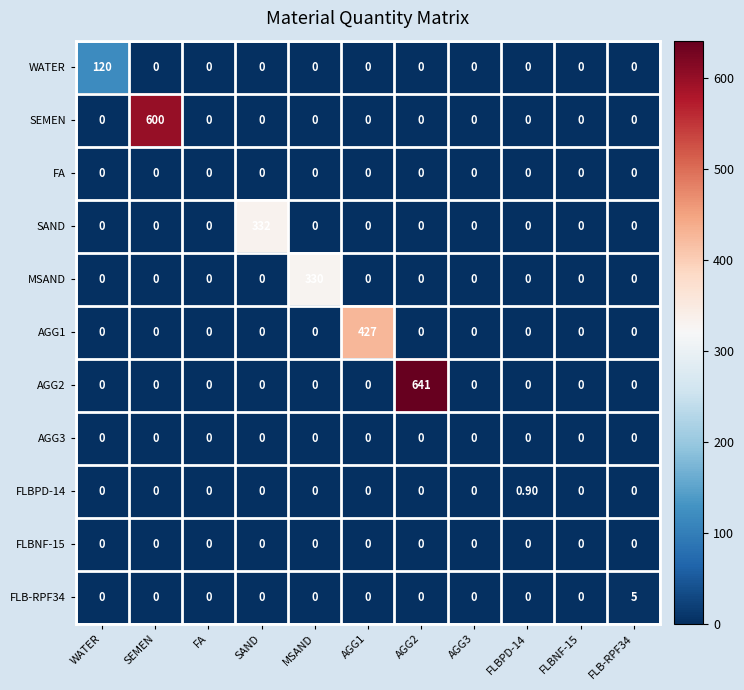

What is the total value across all series at WATER?

120.0